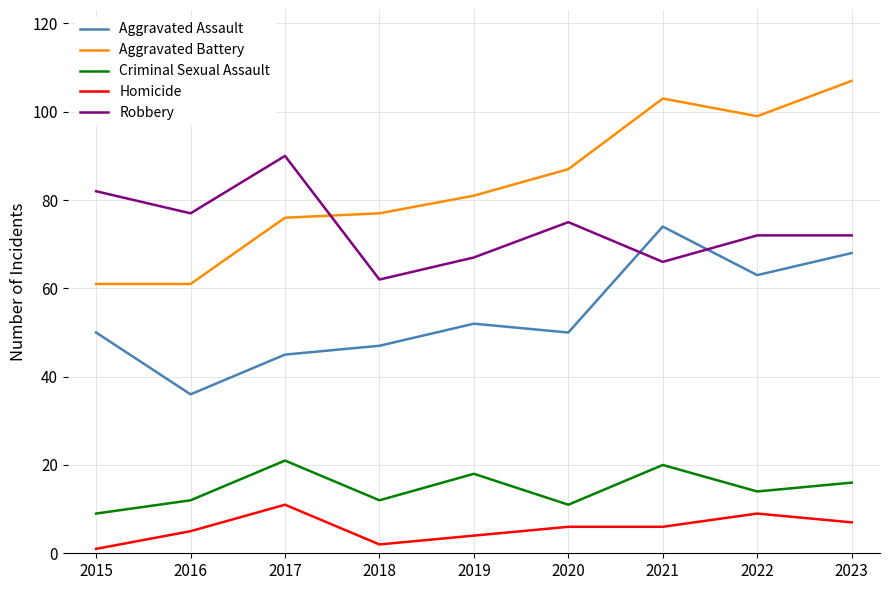

At 2015, list the series in order from largest to smallest.

Robbery, Aggravated Battery, Aggravated Assault, Criminal Sexual Assault, Homicide